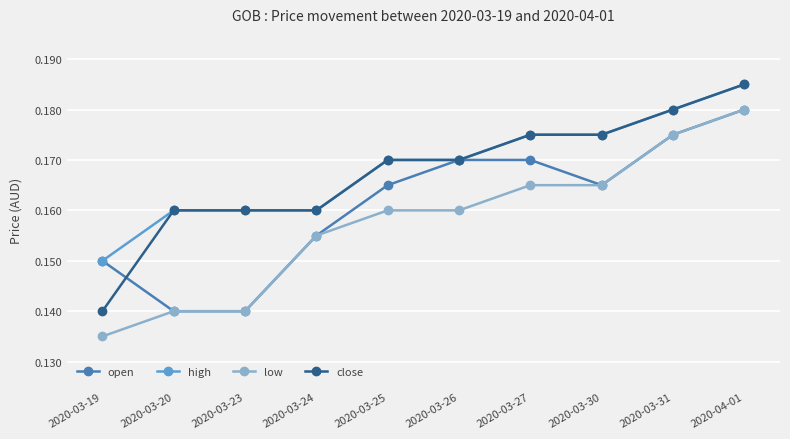

Is it true that close equals 0.2 at 2020-03-19?

False